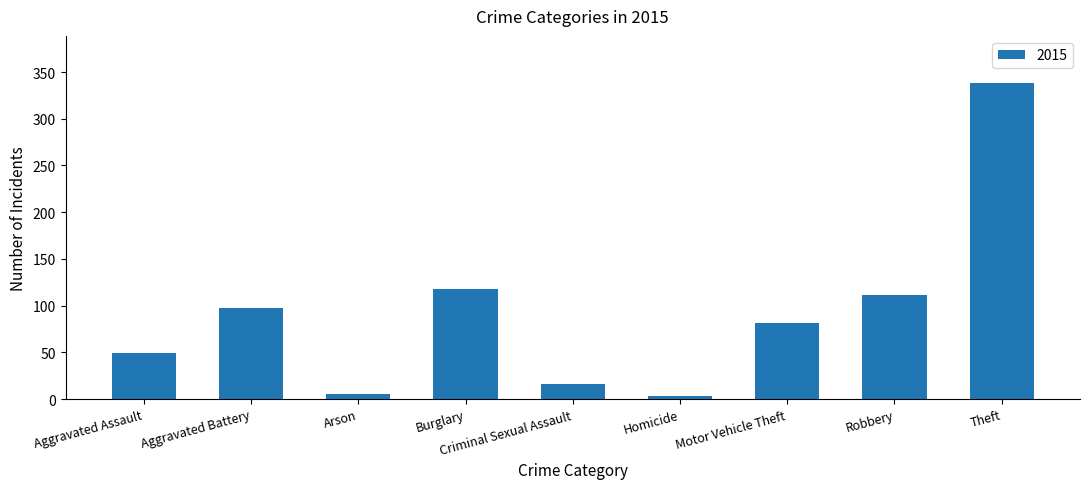

Reading left to right, list all the values displayed in this chart.

Aggravated Assault=49	Aggravated Battery=97	Arson=5	Burglary=118	Criminal Sexual Assault=16	Homicide=3	Motor Vehicle Theft=81	Robbery=111	Theft=338